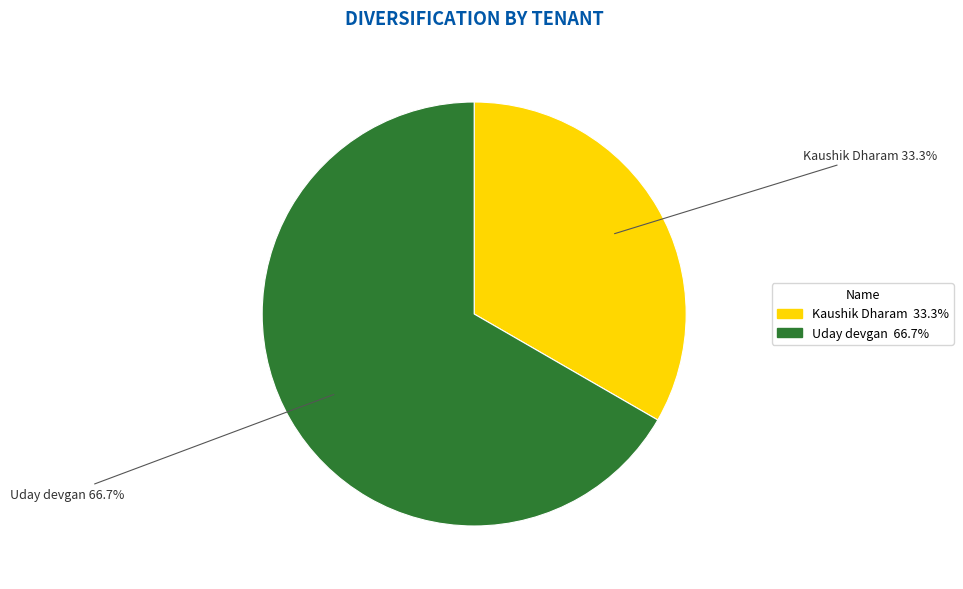

Is the sum of Kaushik Dharam and Uday devgan greater than half?

Yes